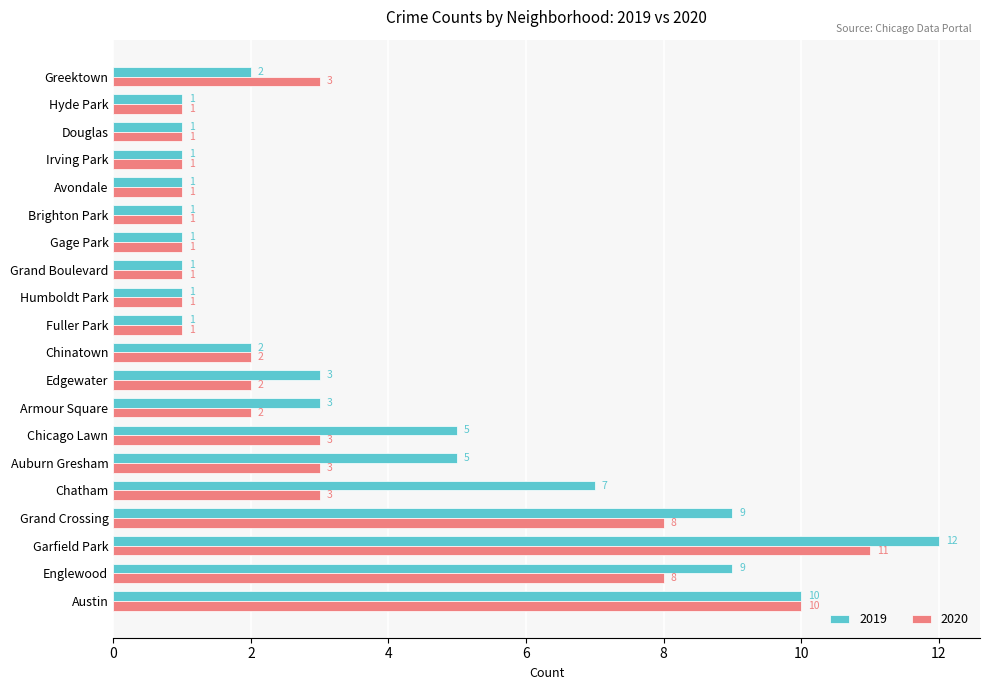

List the series in order of their overall mean, highest first.

2019, 2020